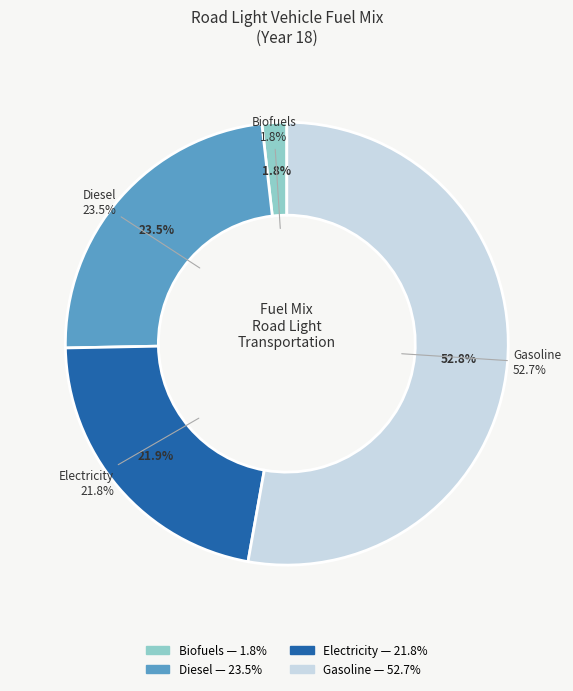

Is it true that frac_trns_fuelmix_road_light_electricity is 31% of the pie?

False